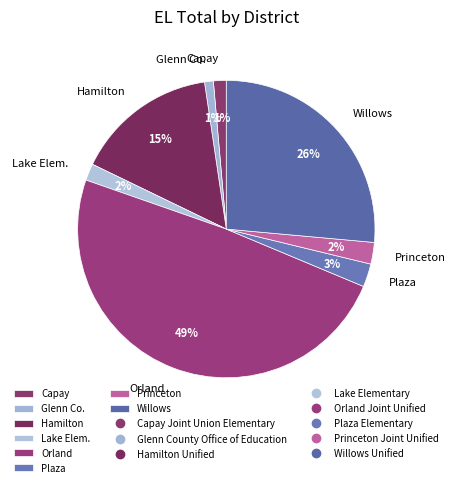

Count the number of slices in the pie.

8